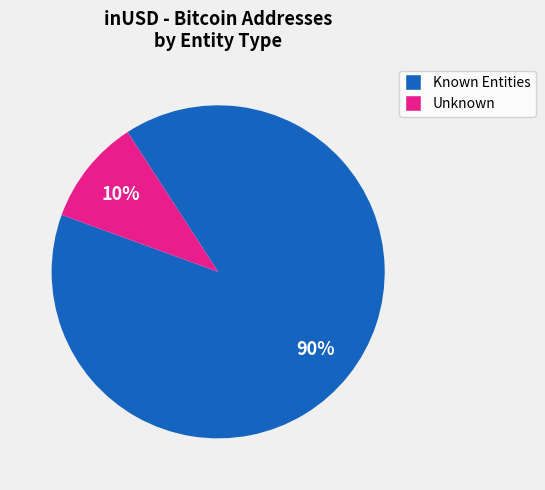

Is there any slice that represents more than half of the pie?

Yes